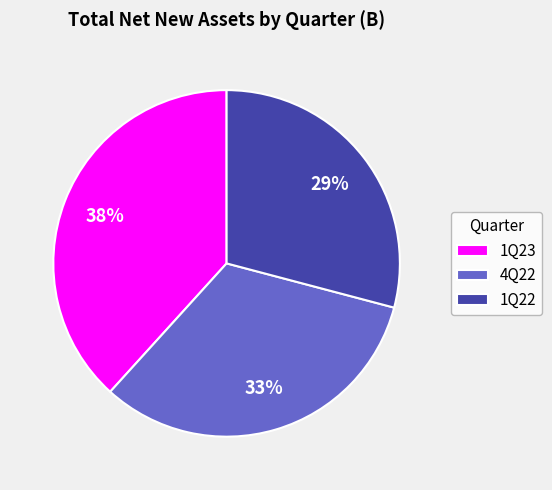

Does 1Q23 account for over 50% of the chart?

No